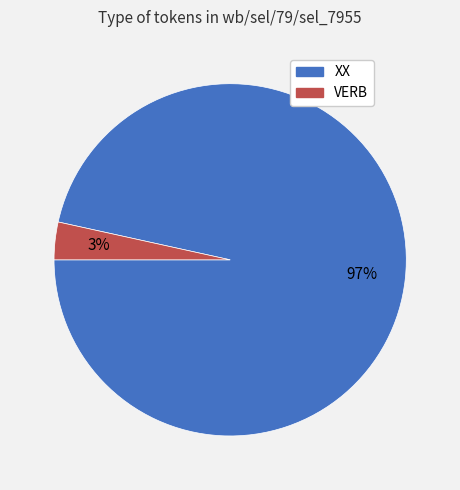

To the nearest percent, what percentage of the pie is VERB?

3%